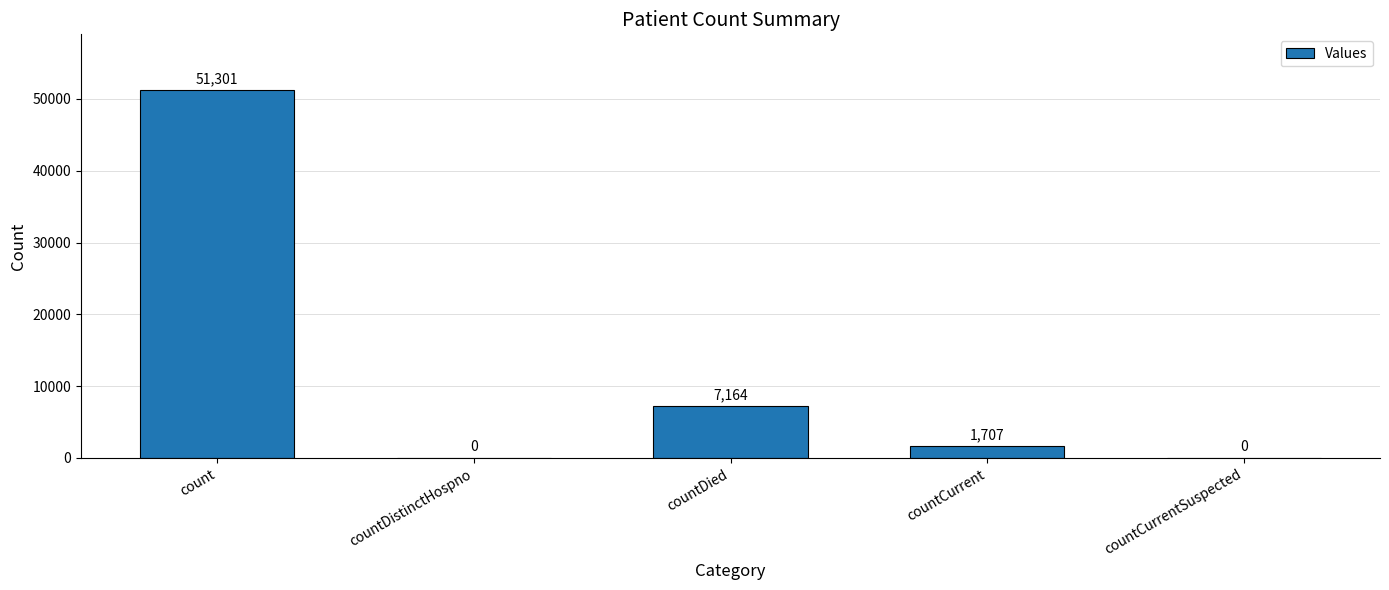

What is the sum of the values at count and countDied?

58465